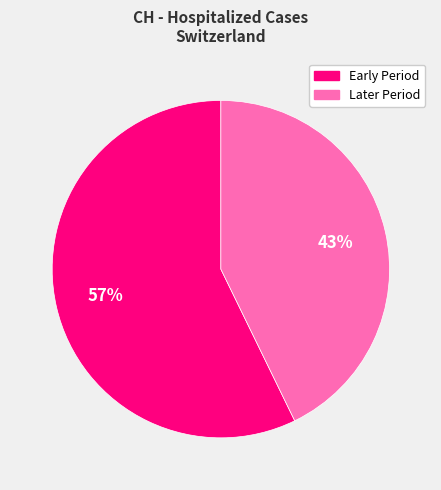

Which slice is the largest?

Early Period